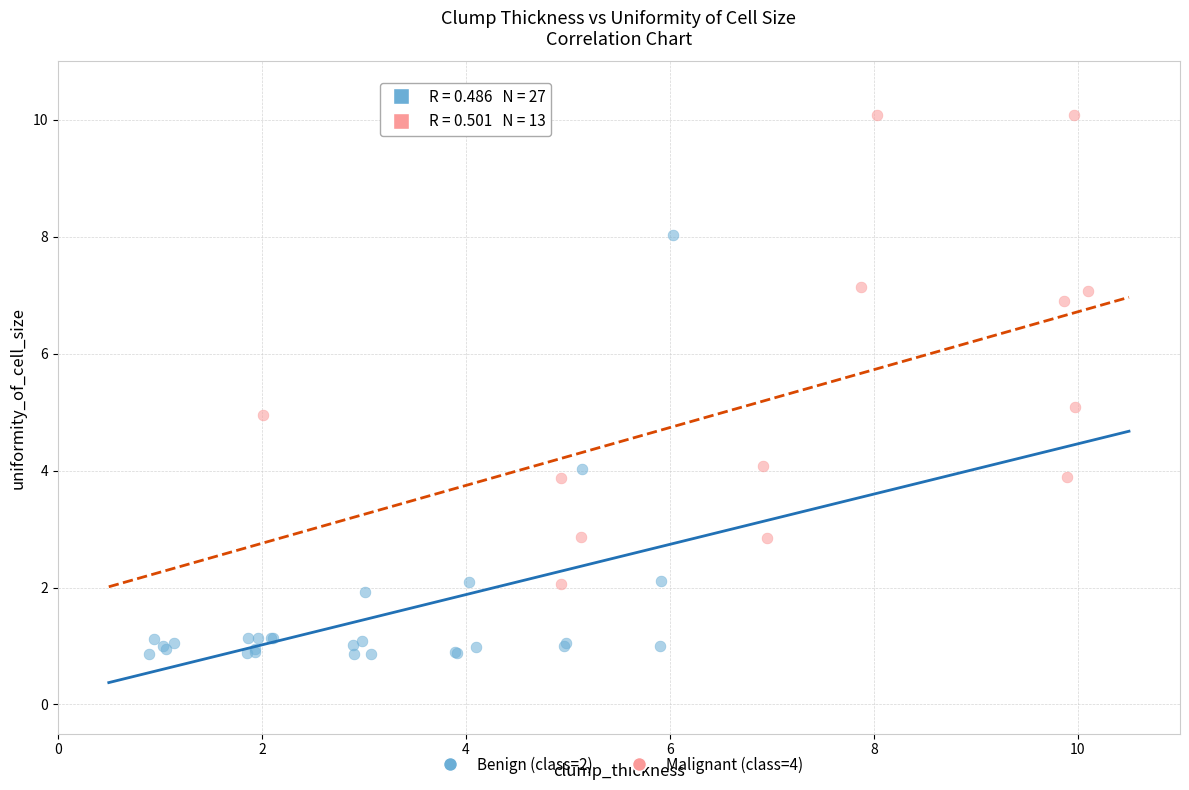

Which series contains the highest Y value?

Malignant (class=4)